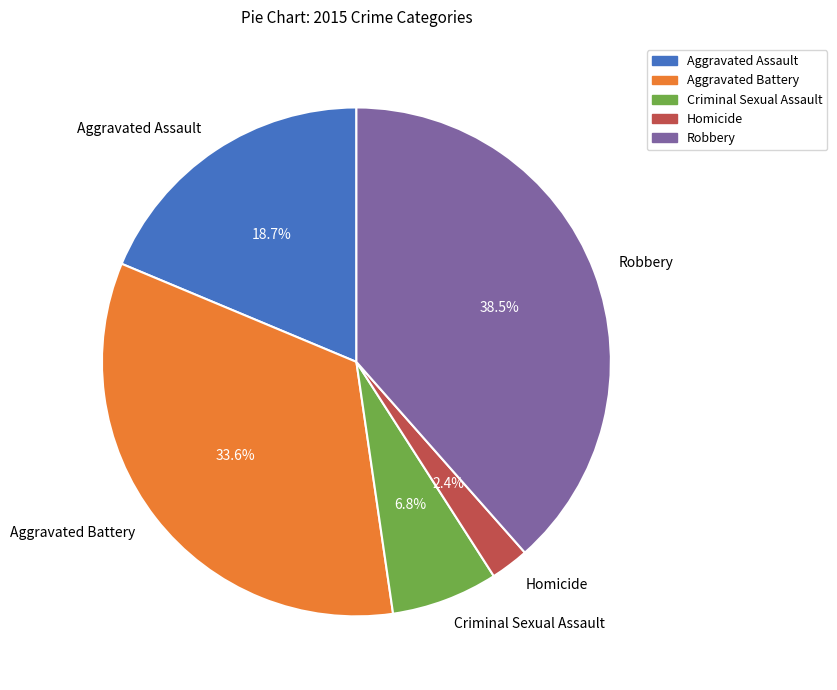

To the nearest percent, what portion does Aggravated Battery represent?

34%